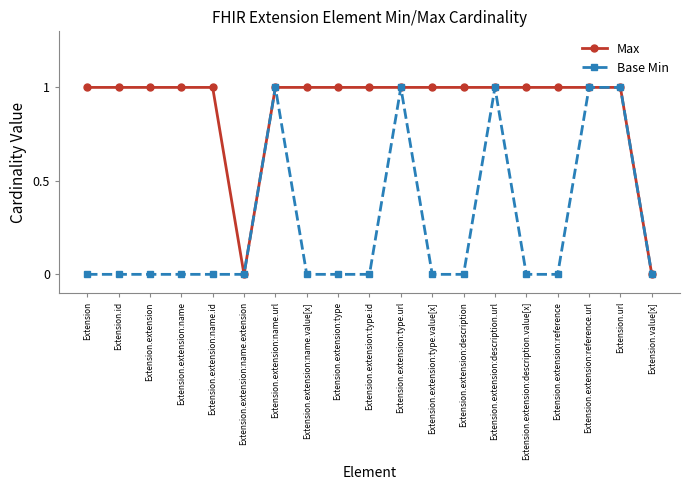

Rank the series at Extension.extension:name from highest to lowest value.

Max, Base Min